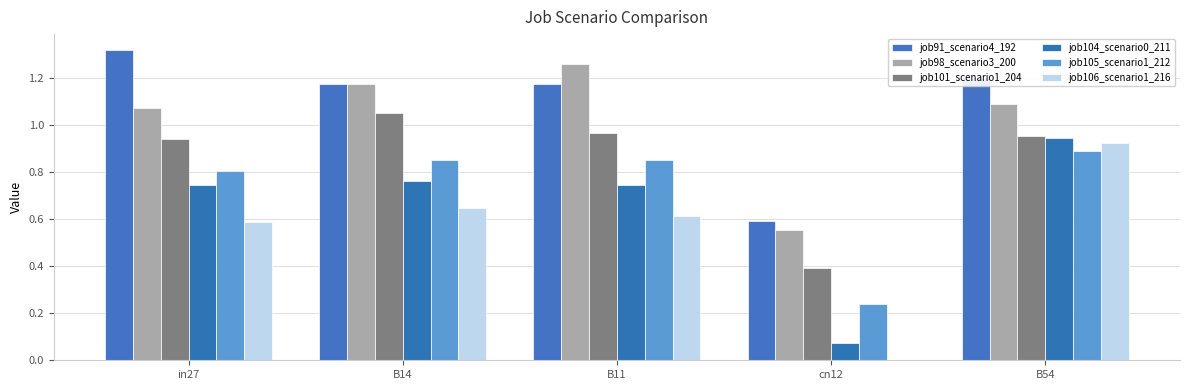

Which series has the widest spread of values?

job106_scenario1_216